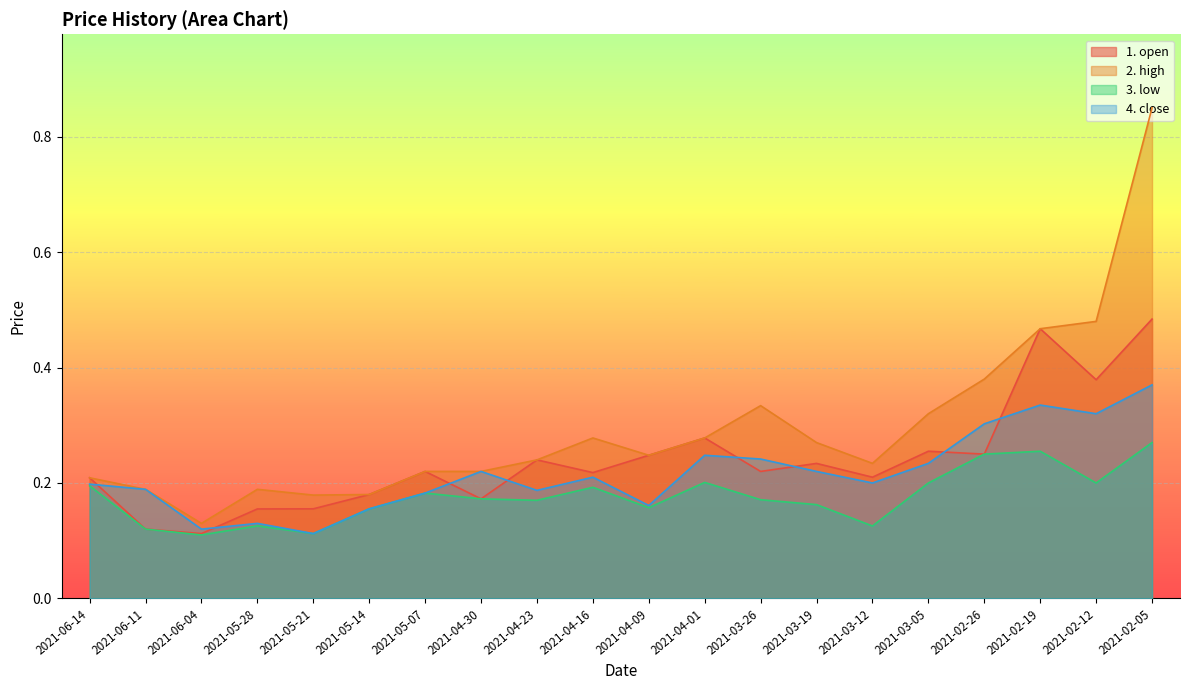

The 2. high series shows 0.3 at 2021-03-26. True or false?

True